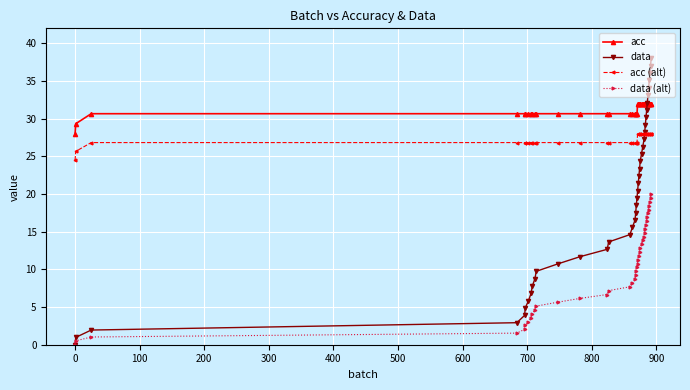

At how many categories does at least one series exceed 6?

40